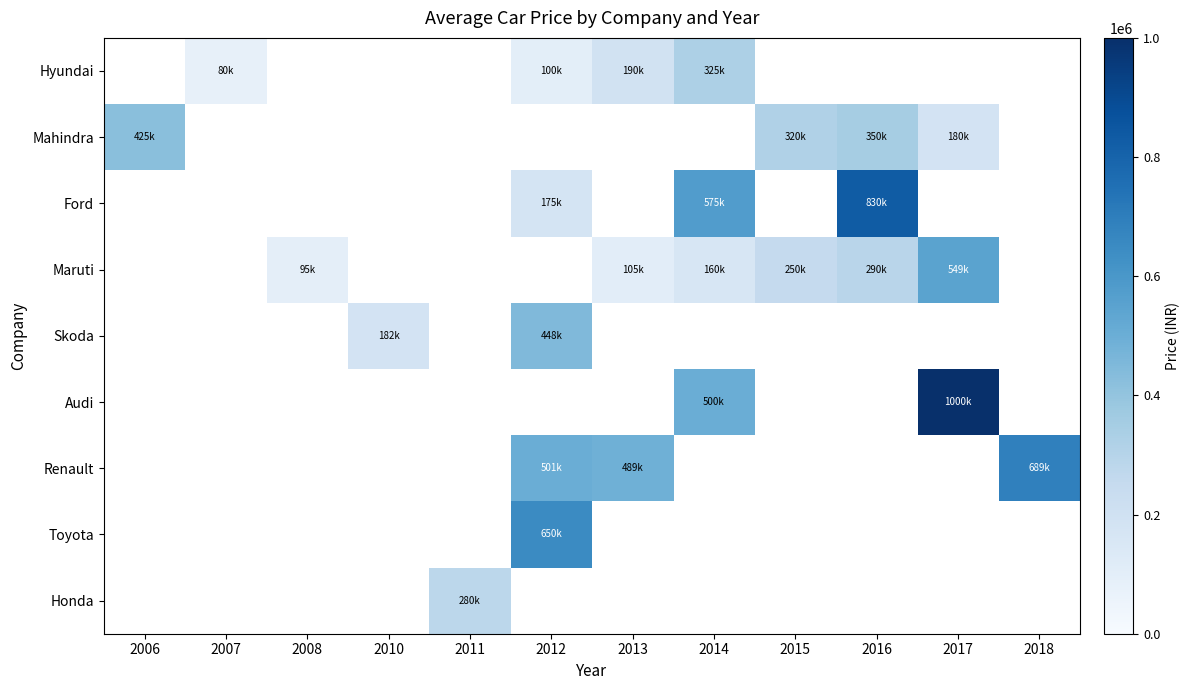

What is the minimum value shown in the chart?

80000.0